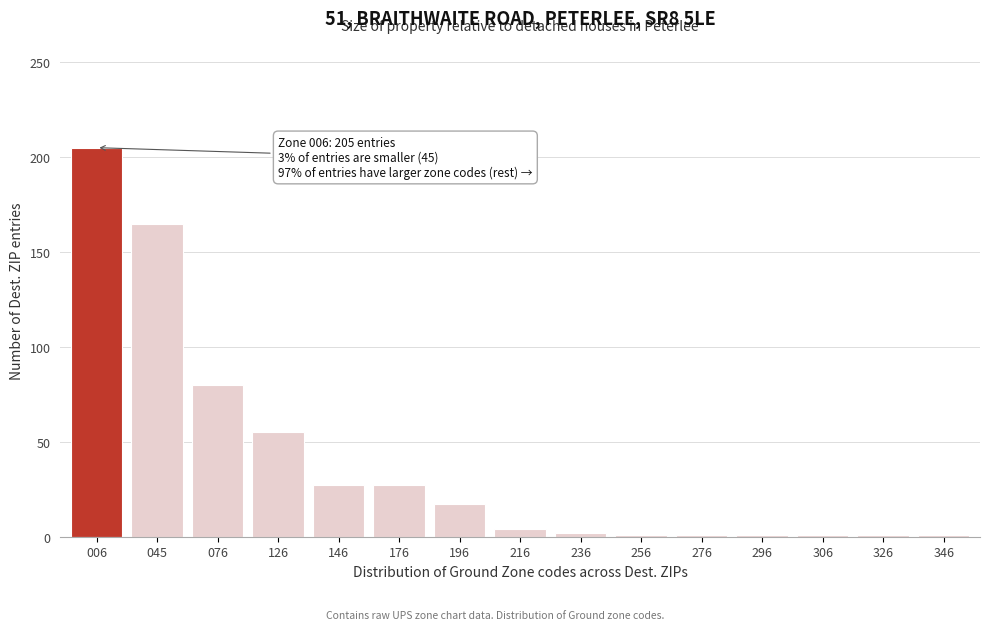

True or false: the data shows 17 at 196.

True